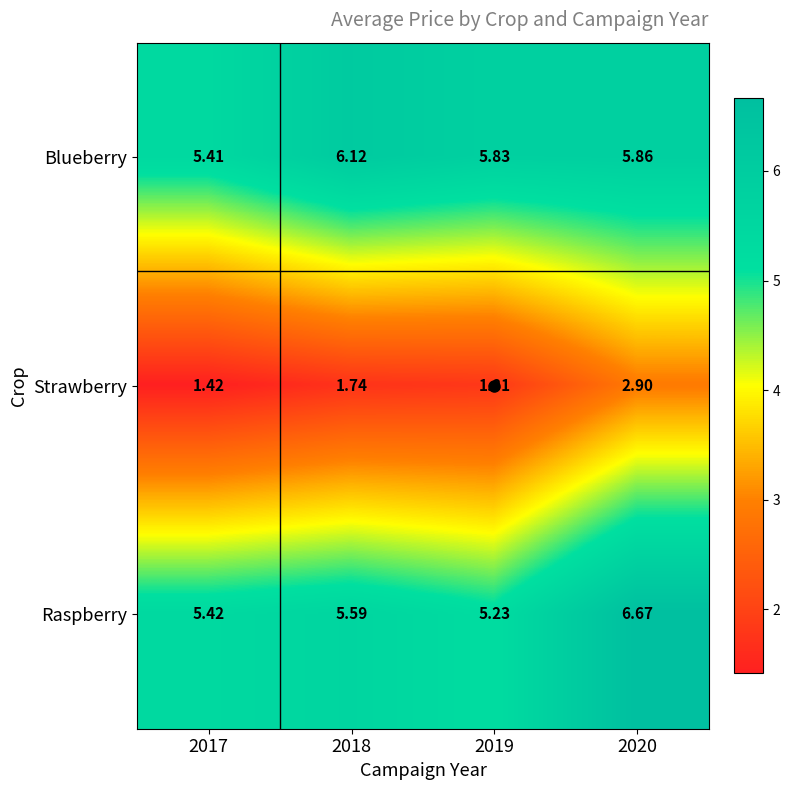

Between 2019 and 2020, which series saw the biggest shift?

Raspberry